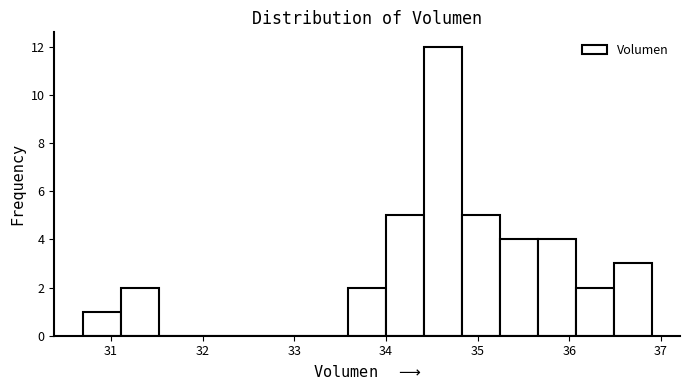

How tall is the bar that spans 33.6 to 34.0 on the x-axis? Neither the bar edges nor the heights are printed on the chart, so give them approximately, as read against the axes.

2